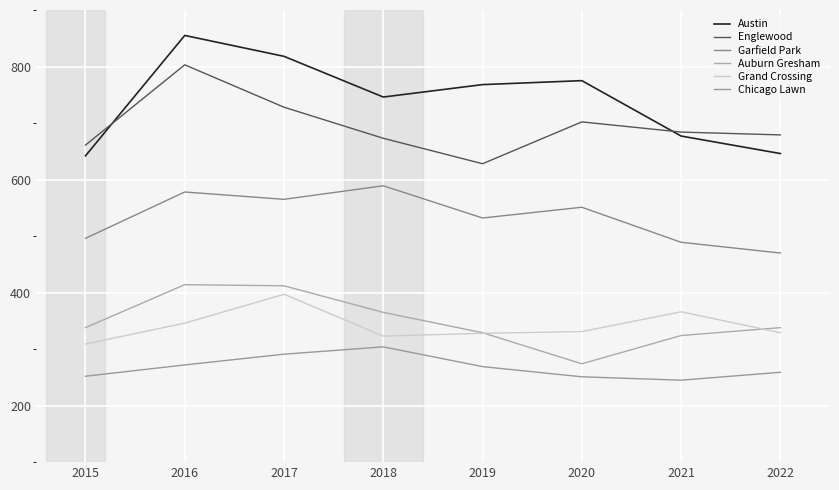

Rank the series at 2018 from lowest to highest value.

Chicago Lawn, Grand Crossing, Auburn Gresham, Garfield Park, Englewood, Austin